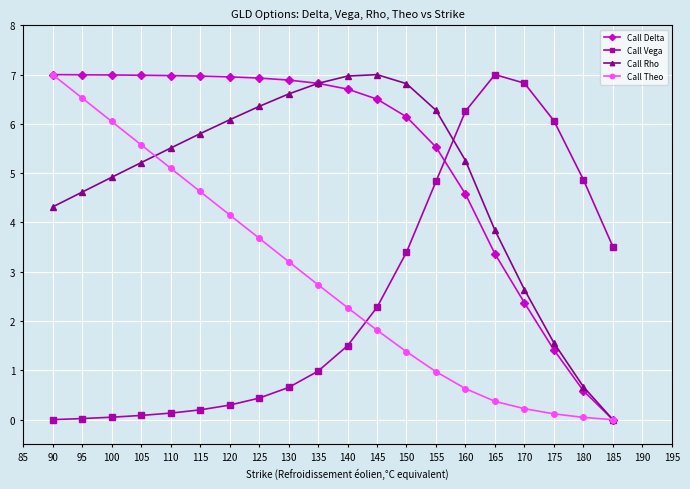

How many values in the Call Delta series exceed 6?

13